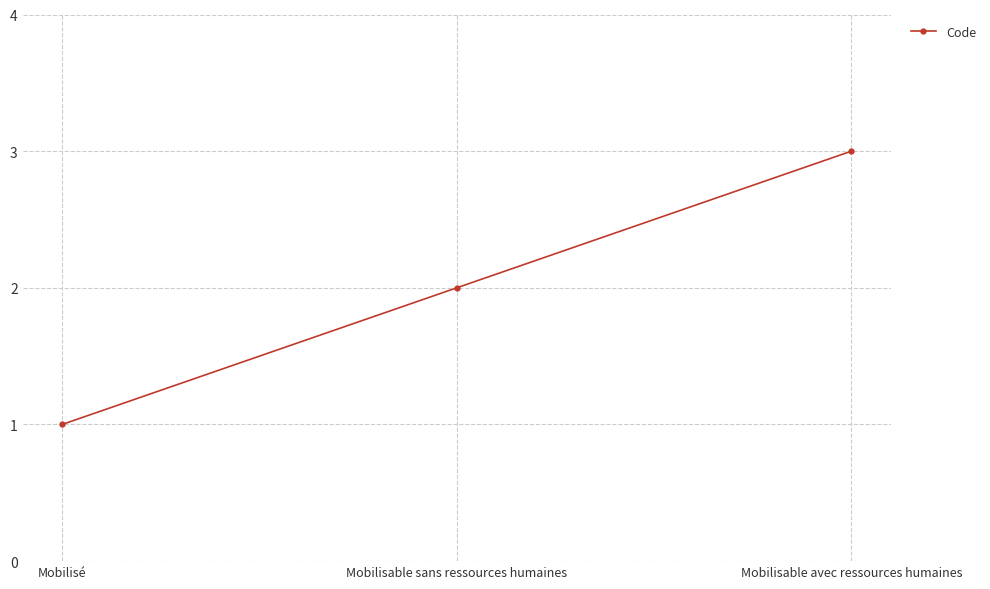

At which label is the value closest to 2?

Mobilisable sans ressources humaines